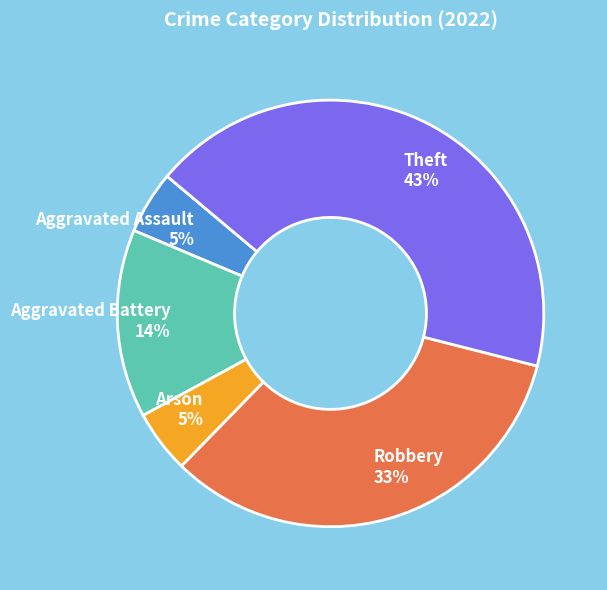

What is the largest slice in the pie chart?

Theft